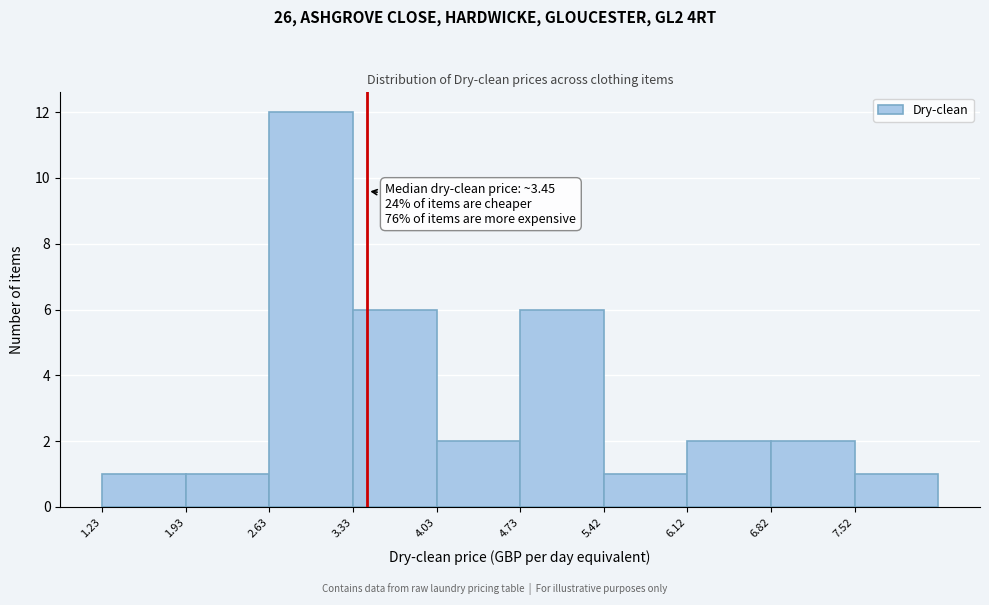

Which range on the x-axis has the tallest bar?

2.6 to 3.3